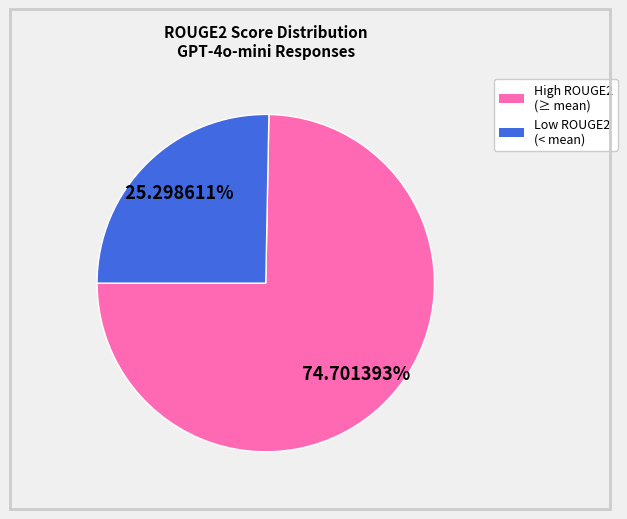

Is there any slice that represents more than half of the pie?

Yes